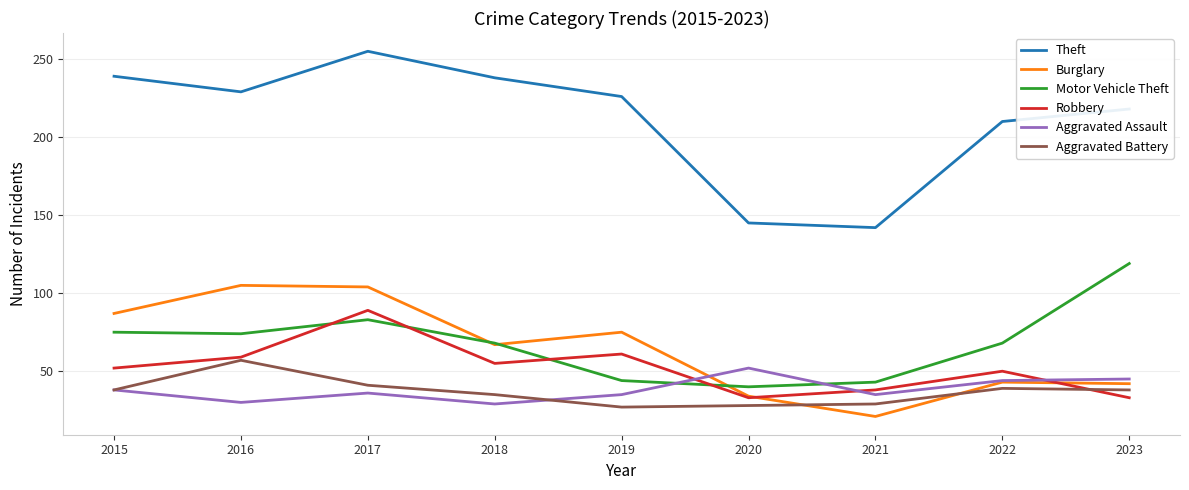

What value does the Aggravated Assault series have at 2019?

35